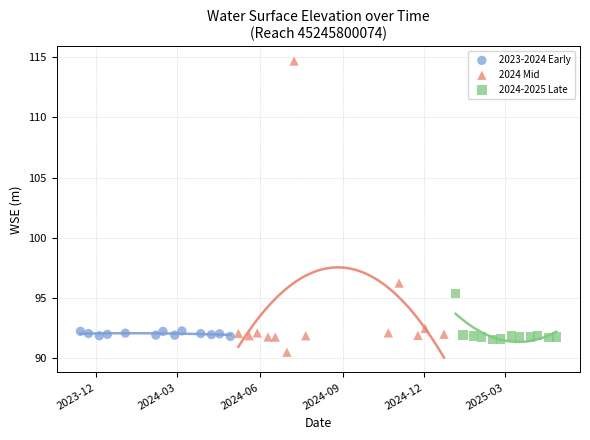

Which series contains the highest Y value?

2024 Mid